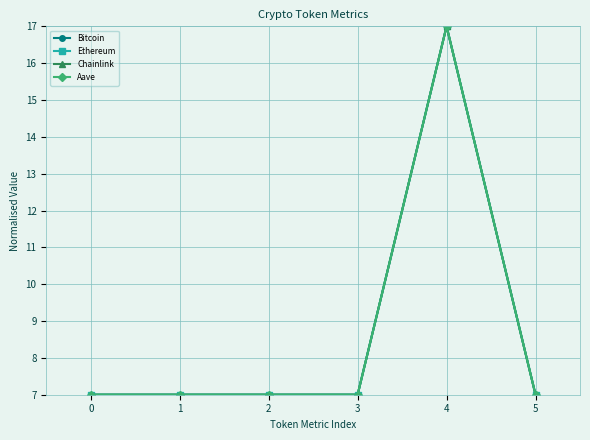

At which category is the sum across all series the highest?

4